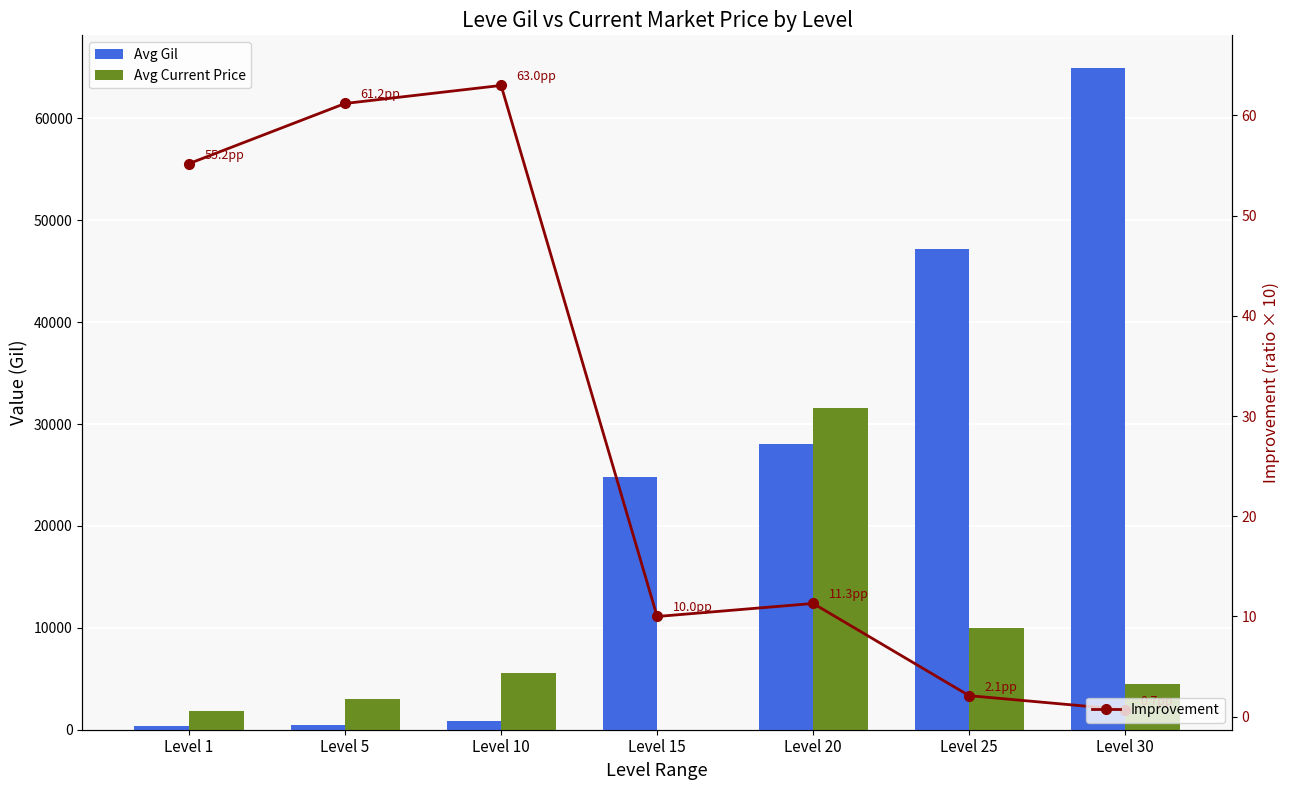

Reading left to right, extract all data points from this chart.

Avg Gil: Level 1=330.0	Level 5=490.0	Level 10=880.0	Level 15=24790.0	Level 20=28010.0	Level 25=47200.0	Level 30=64910.0
Avg Current Price: Level 1=1820.0	Level 5=3000.0	Level 10=5545.0	Level 15=0.0	Level 20=31626.0	Level 25=10000.0	Level 30=4500.0
Improvement: Level 1=55.2	Level 5=61.2	Level 10=63.0	Level 15=10.0	Level 20=11.3	Level 25=2.1	Level 30=0.7